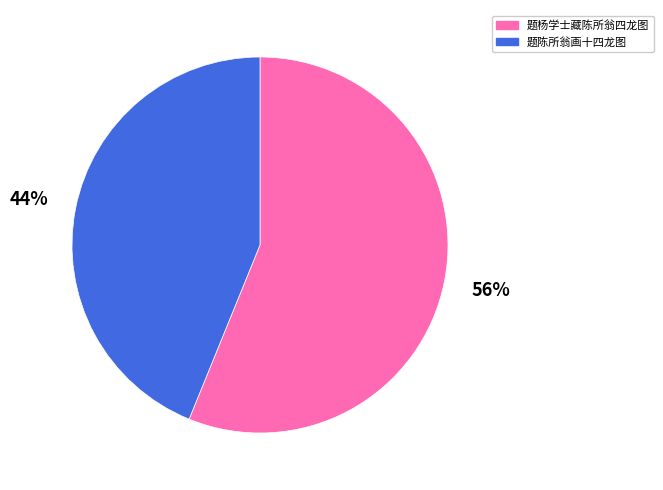

True or false: 题陈所翁画十四龙图 accounts for 44% of the total.

True